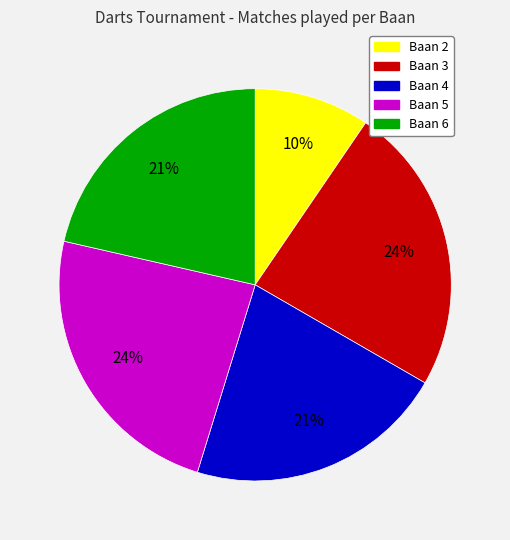

The Baan 2 slice represents 10% of the pie. True or false?

True